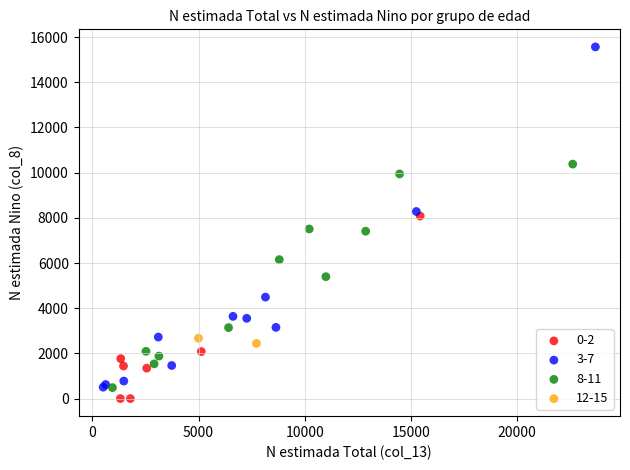

Which series has the largest Y range (max minus min)?

3-7